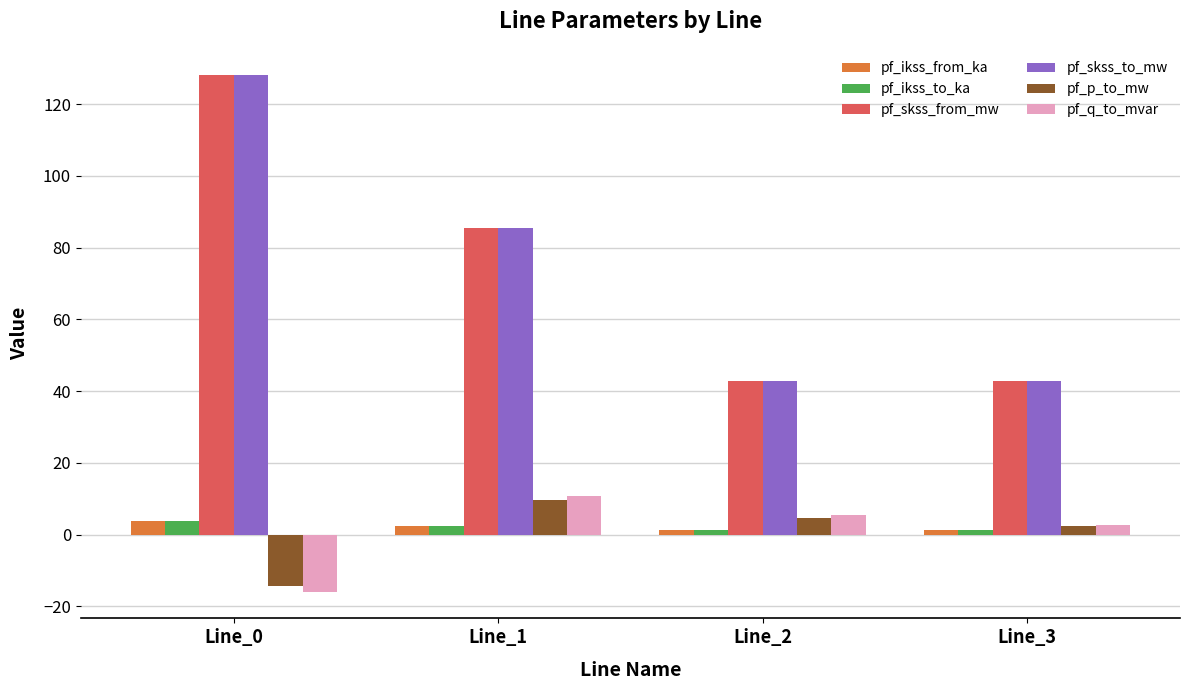

At which label does pf_q_to_mvar reach its peak?

Line_1